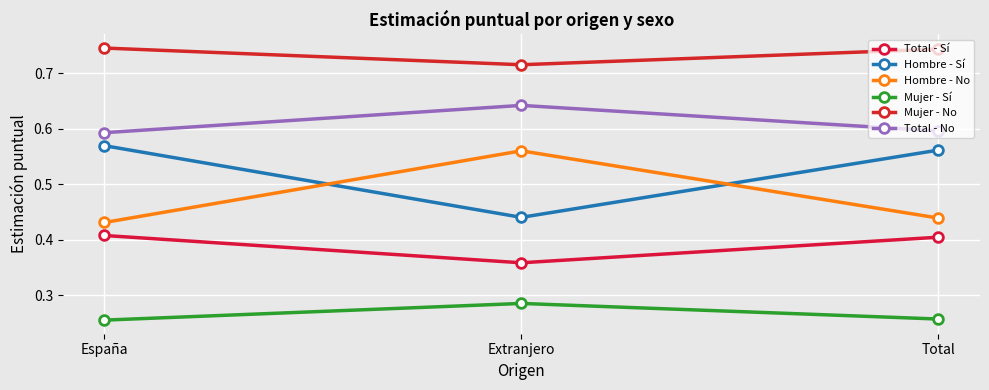

Does the chart have visible grid lines?

Yes